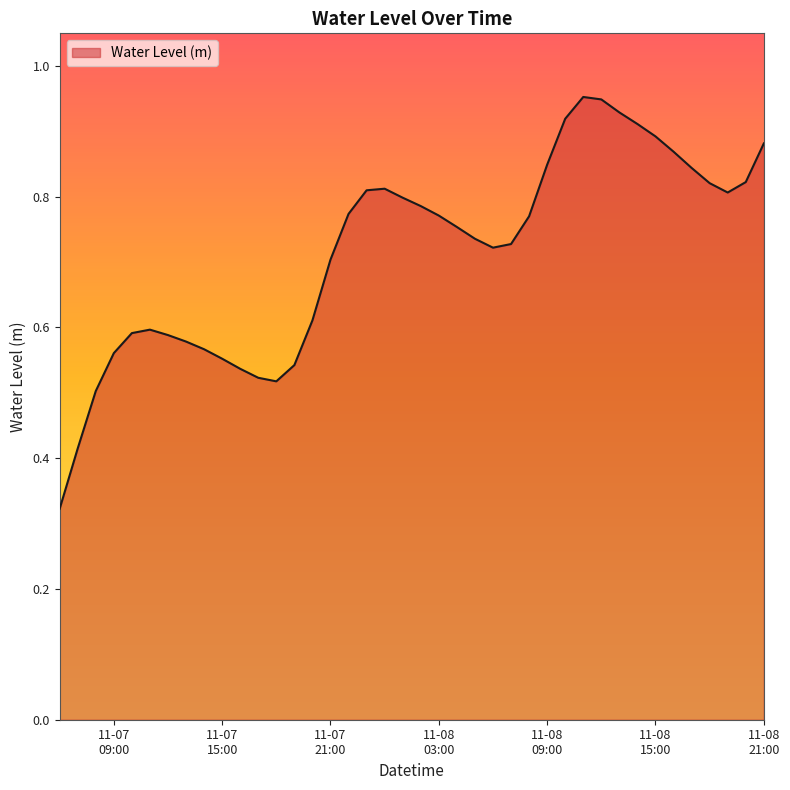

How many lines are shown in the chart?

1